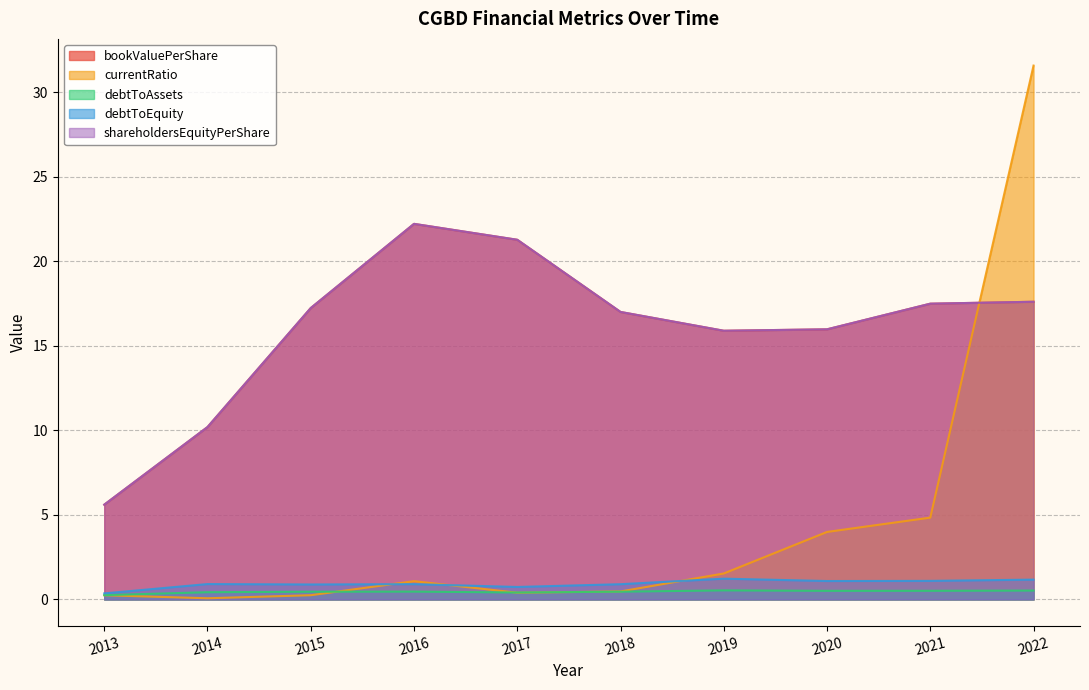

The value of debtToAssets at 2019 is 0.2. True or false?

False